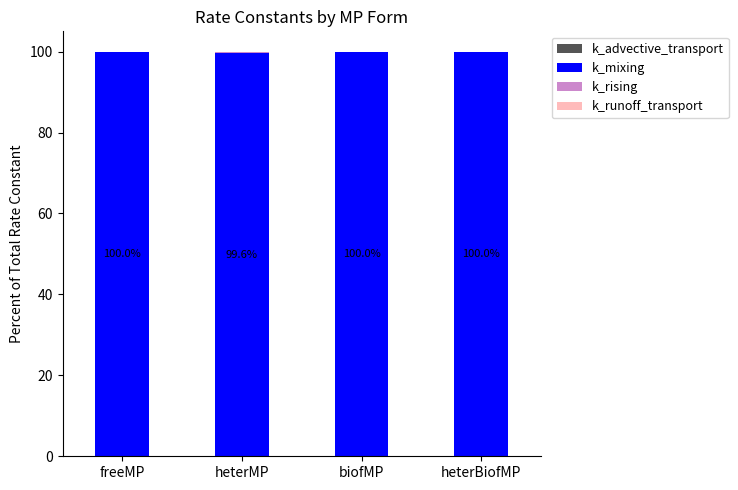

Does the chart contain stacked bars?

Yes